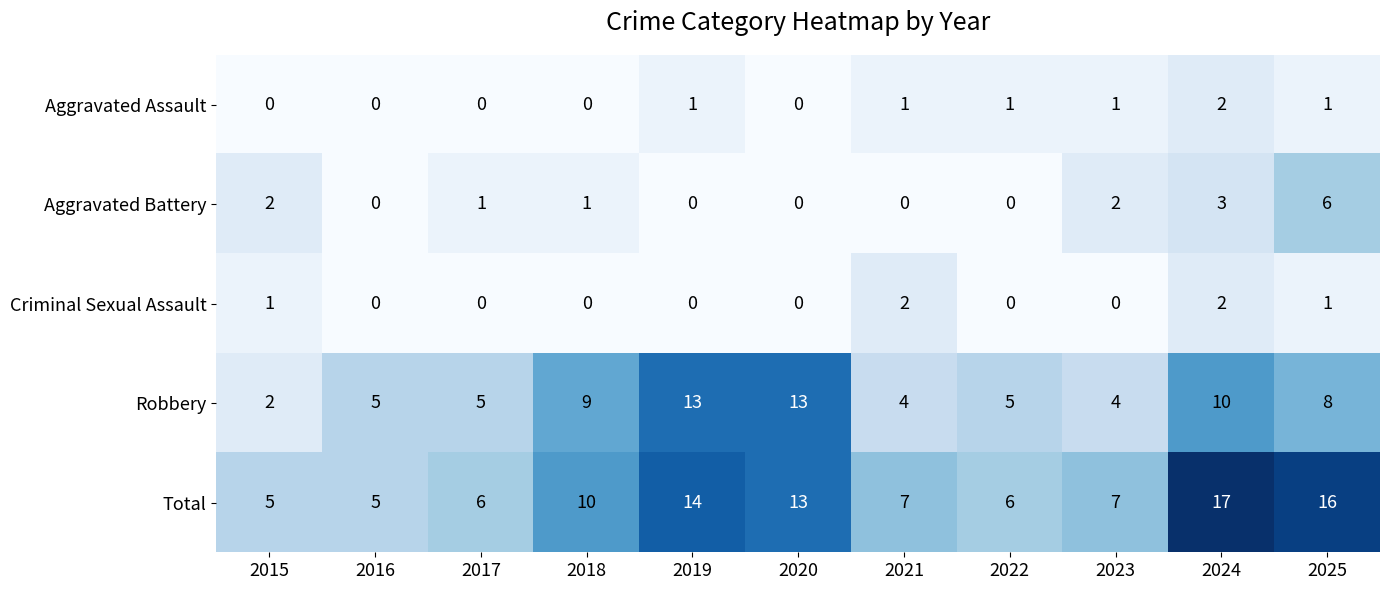

At which label does Total reach its peak?

2024